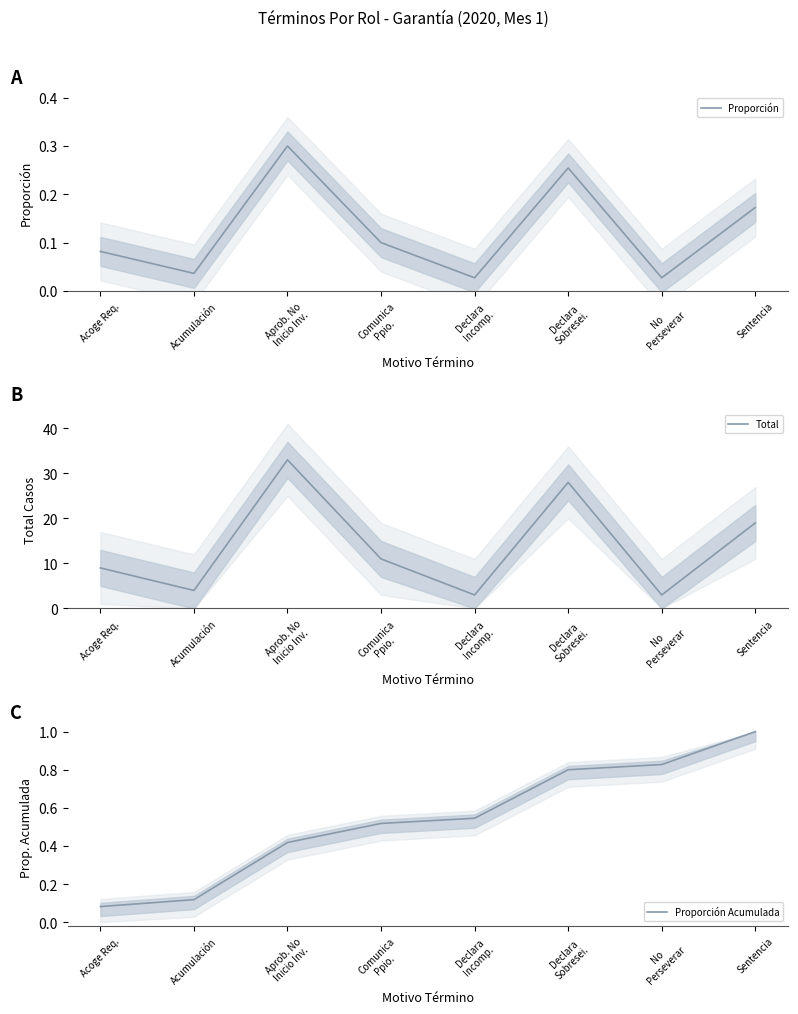

What is the sum of the Proporción values at No
Perseverar and Acumulación?

0.1